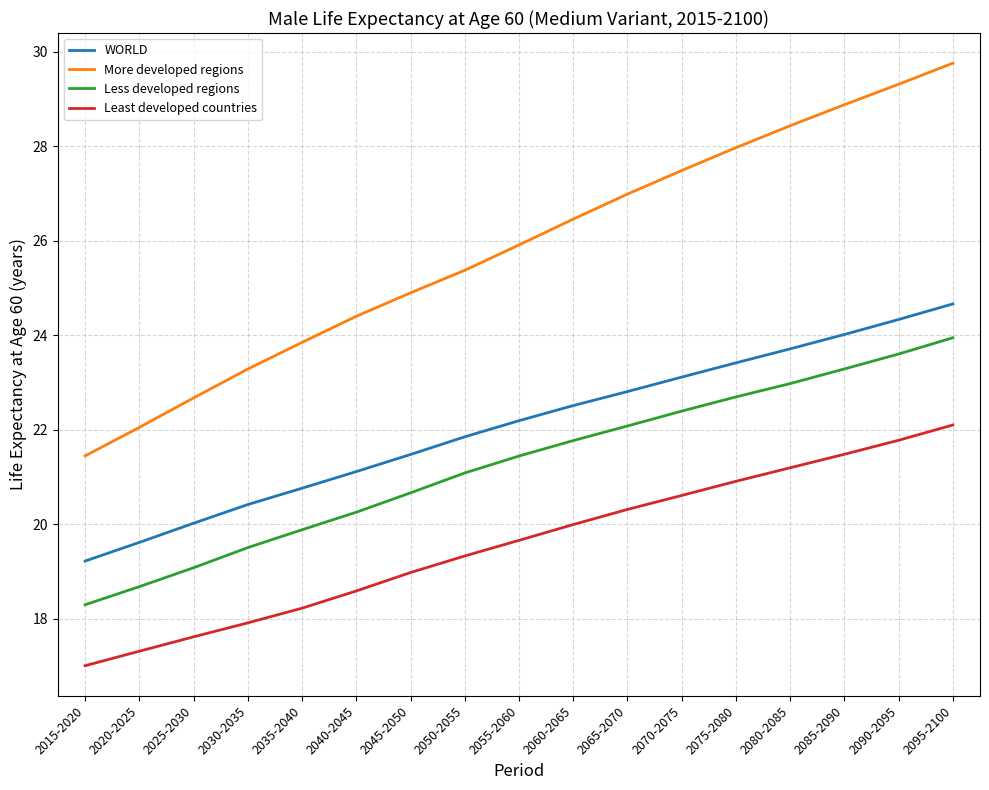

What position from the left is 2085-2090?

15